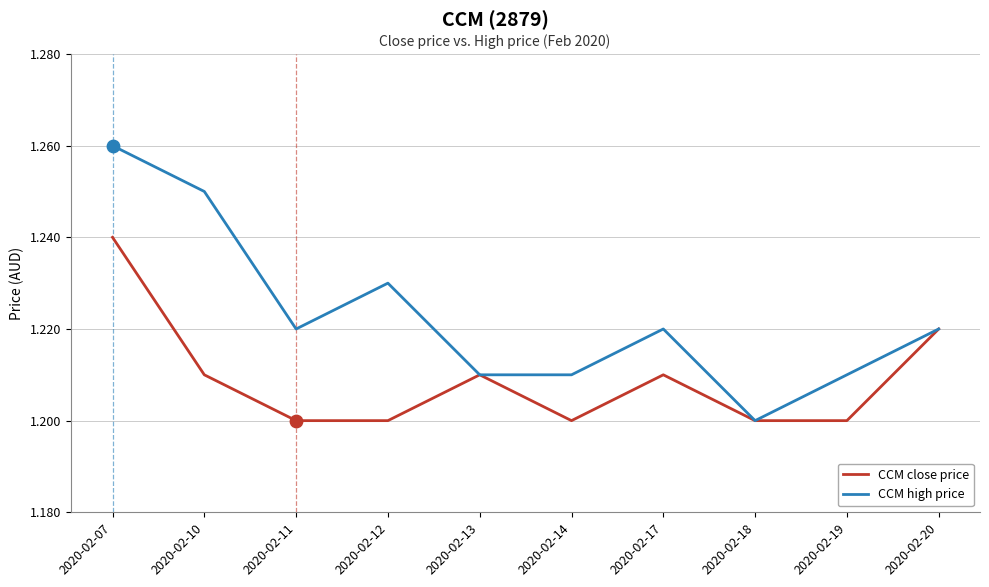

What is the total value across all series at 2020-02-11?

2.4